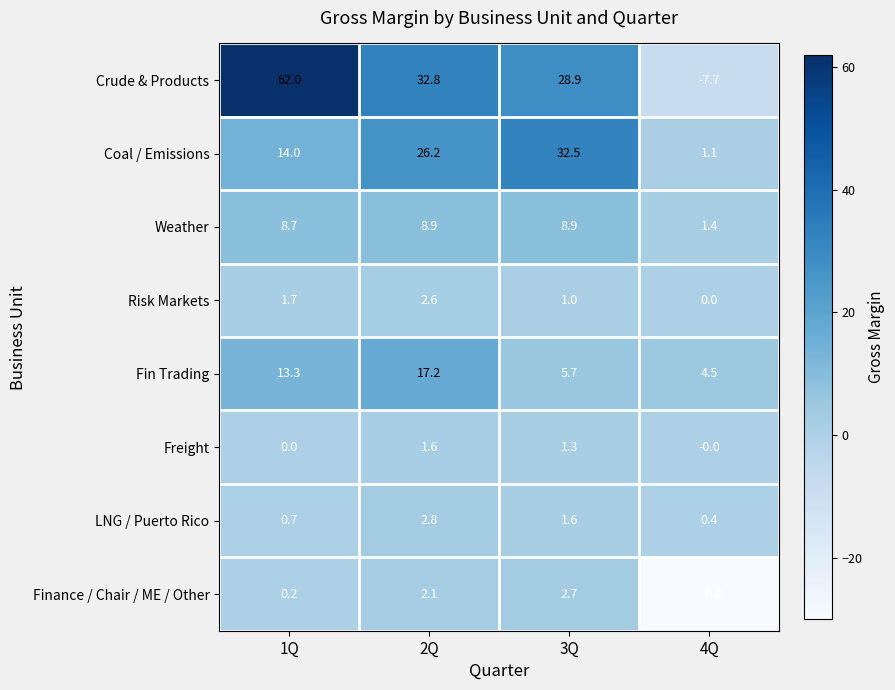

Is it true that Risk Markets equals 0.2 at 3Q?

False